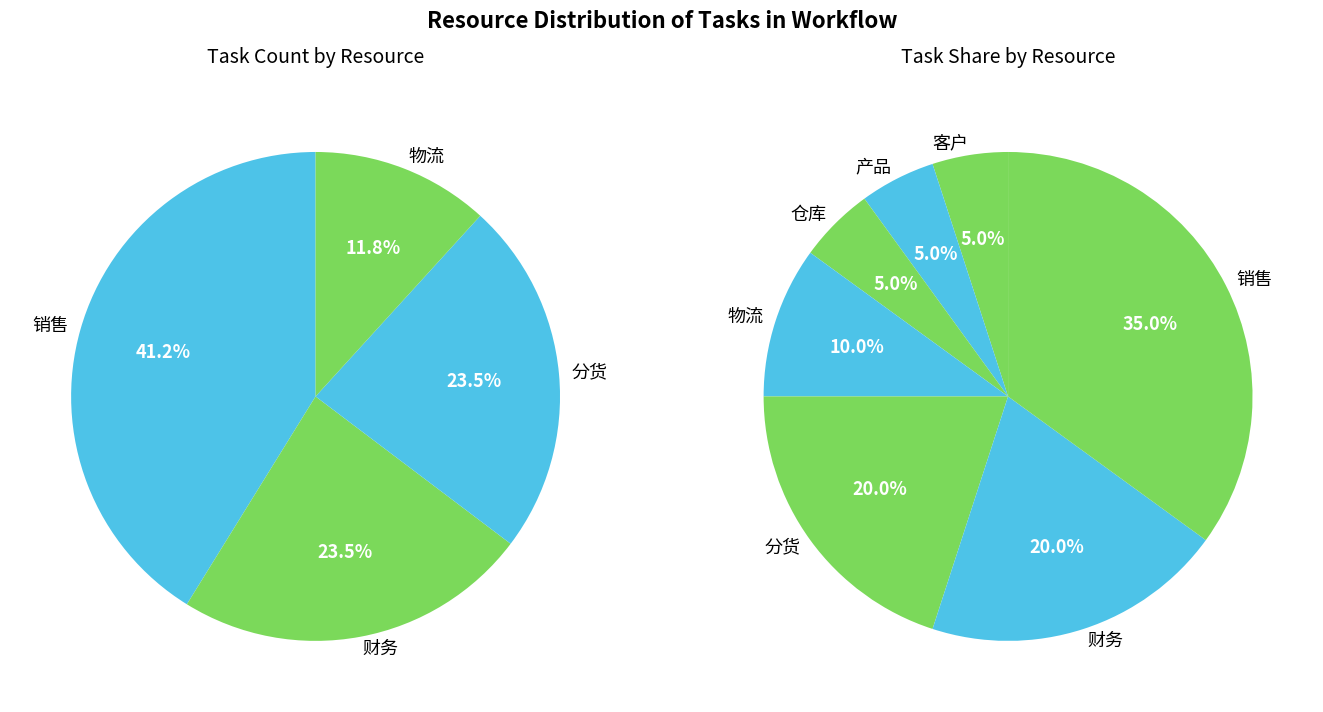

What percentage is the 销售 slice, to the nearest percent?

35%